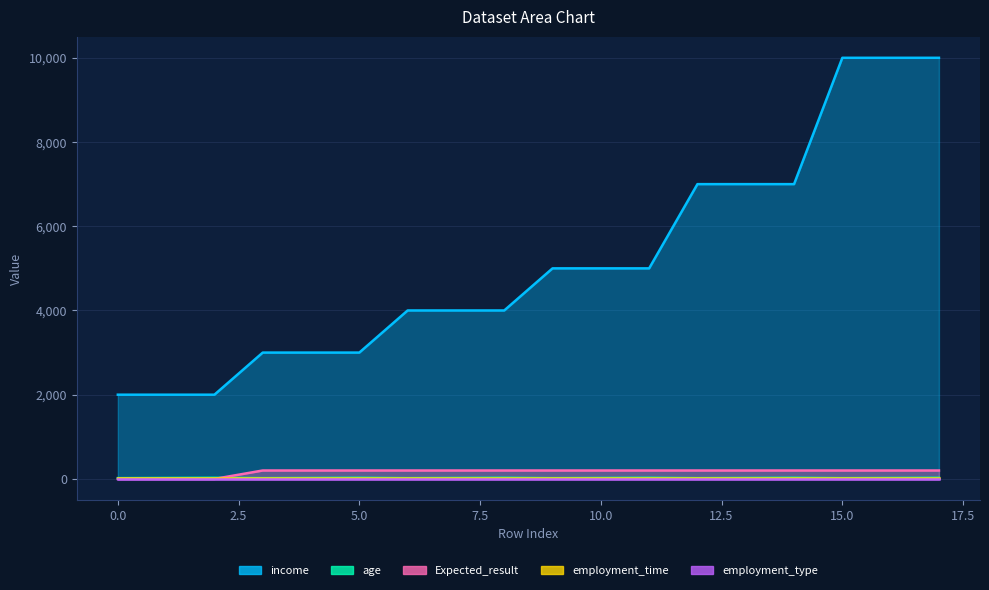

What is the highest value of the income series?

10000